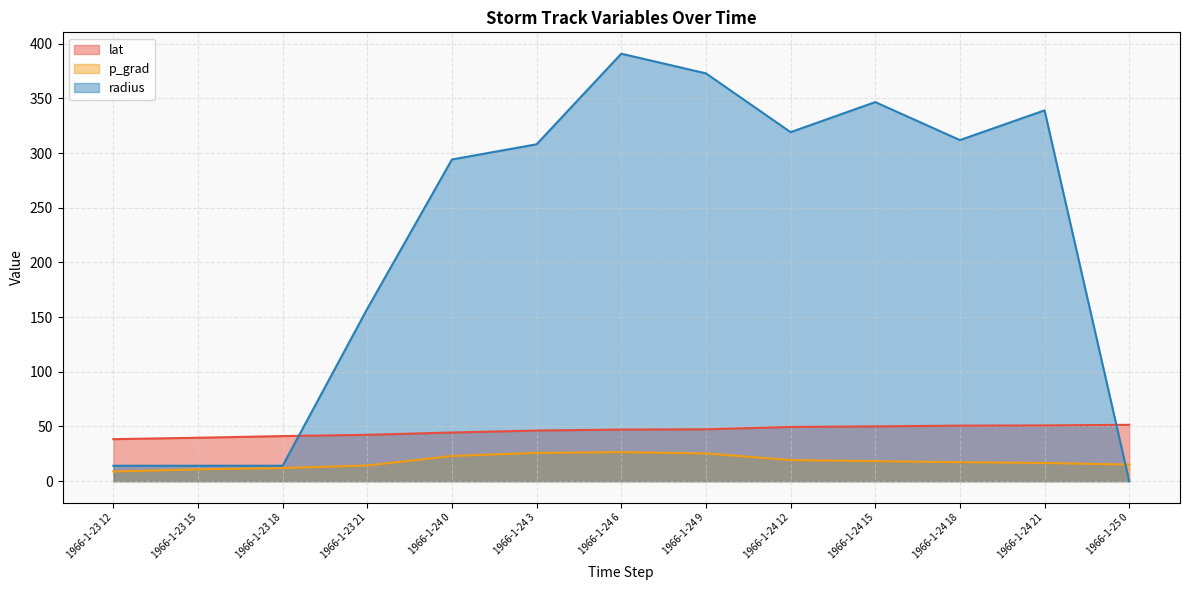

The lat series shows 47.2 at 1966-1-24 6. True or false?

True